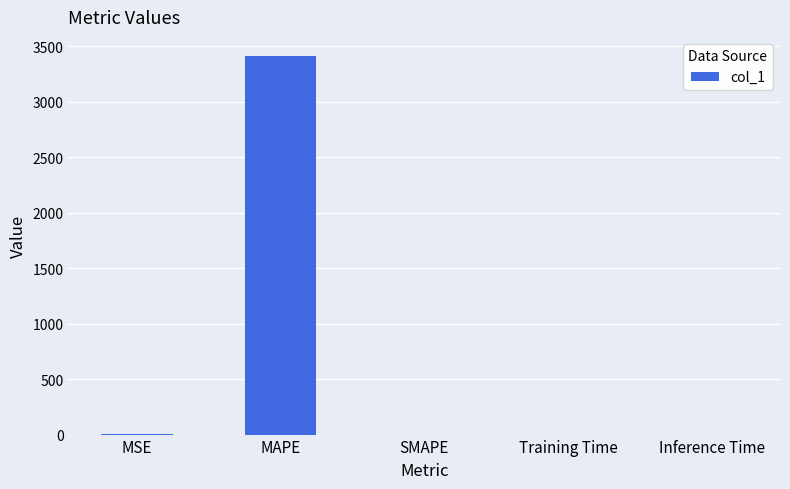

Does the chart contain stacked bars?

No